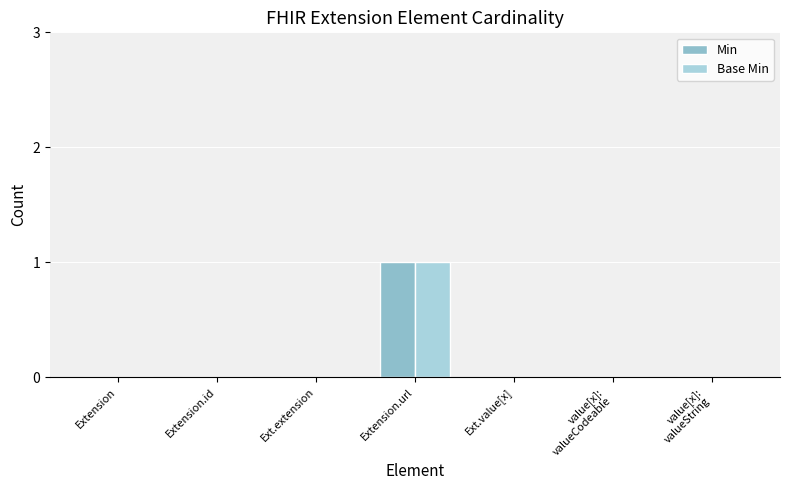

What are all the series names shown in the legend?

Min, Base Min